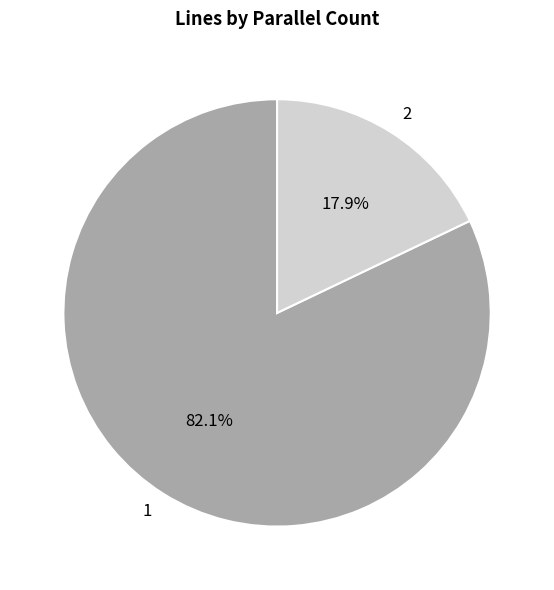

Which category has the biggest portion of the pie?

1